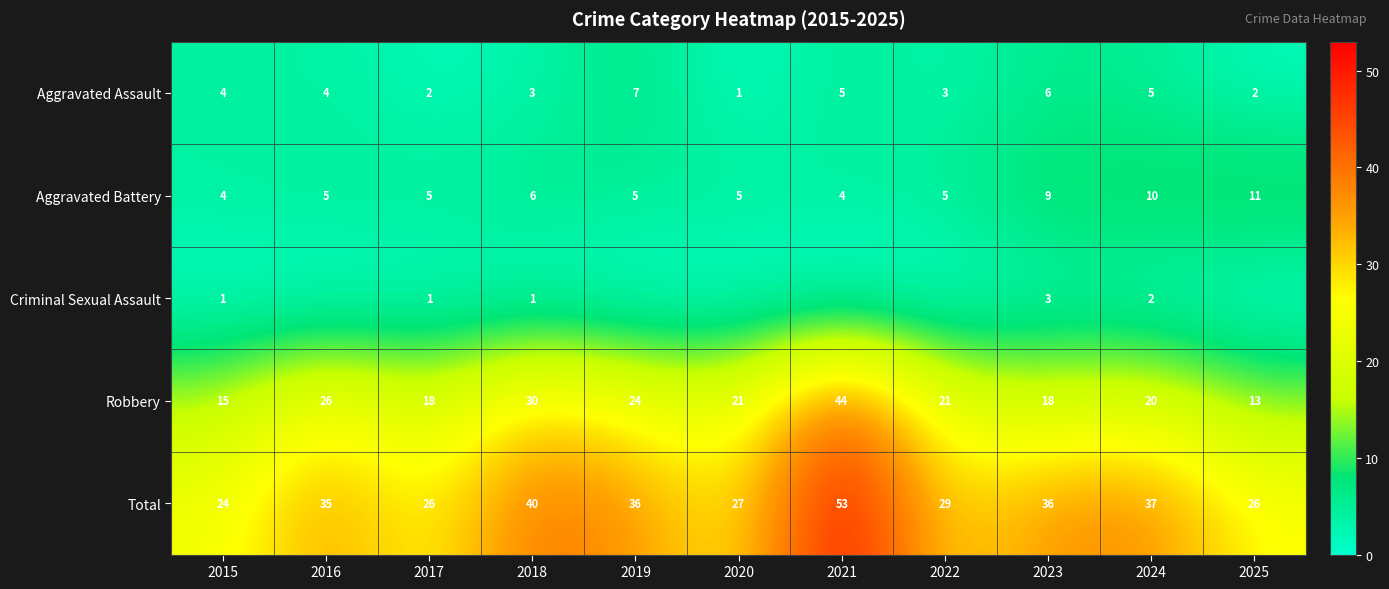

What is the difference between the second highest and minimum values in the Total series?

16